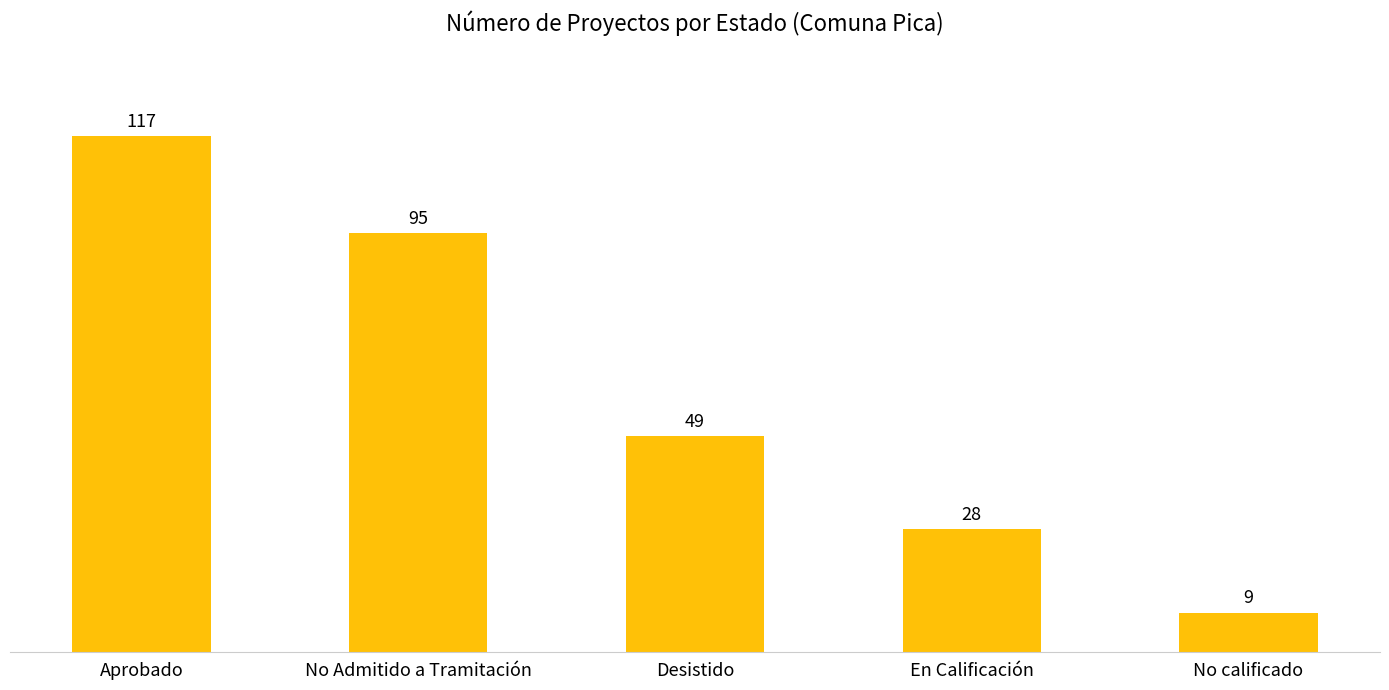

What is the smallest value displayed?

9